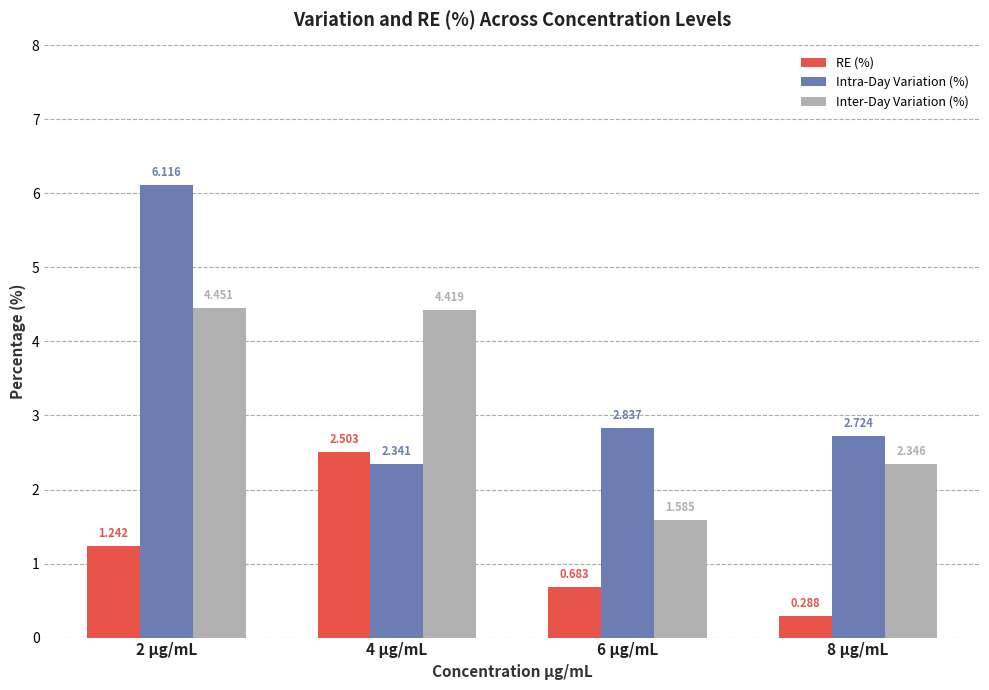

Which series changed the most between 2 µg/mL and 4 µg/mL?

Intra-Day Variation (%)